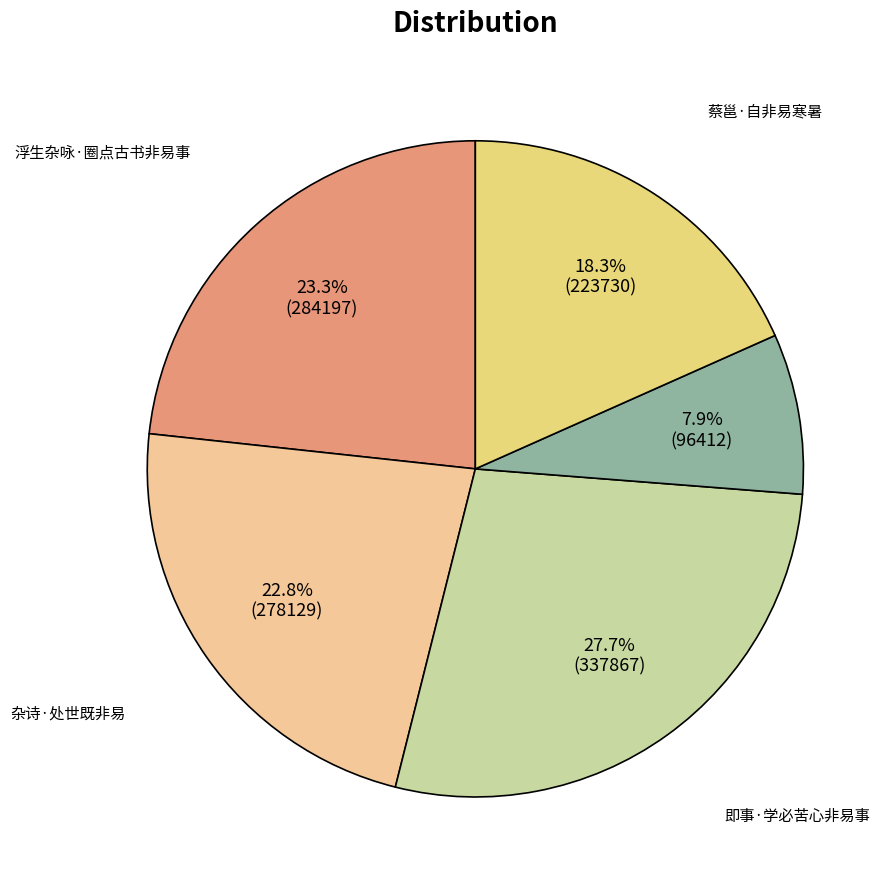

Does any single category account for the majority?

No